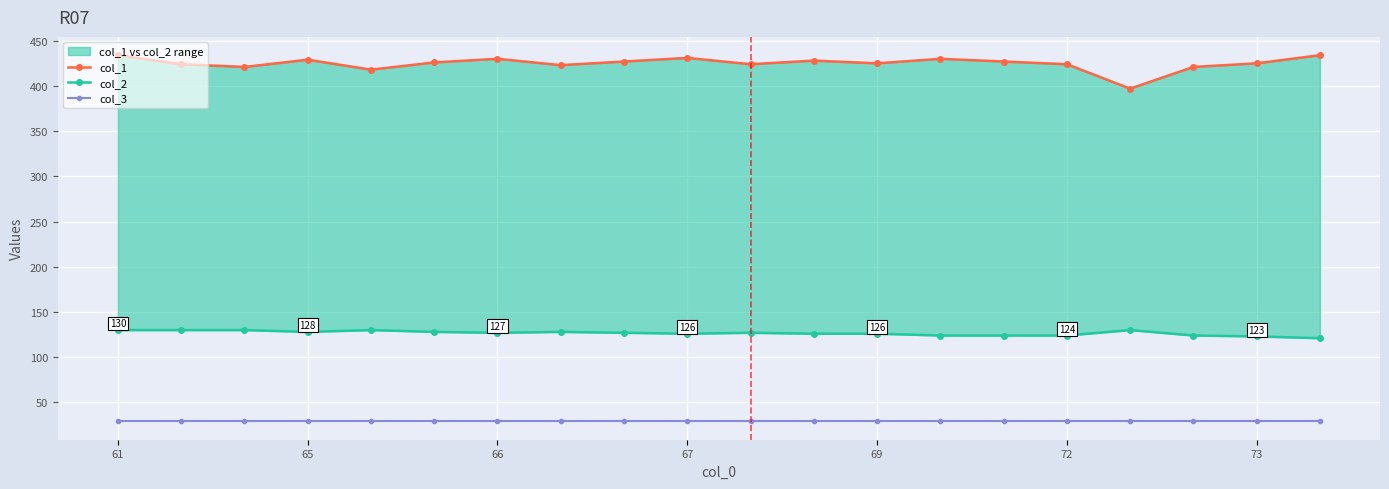

True or false: col_2 and col_3 cross at least once.

False